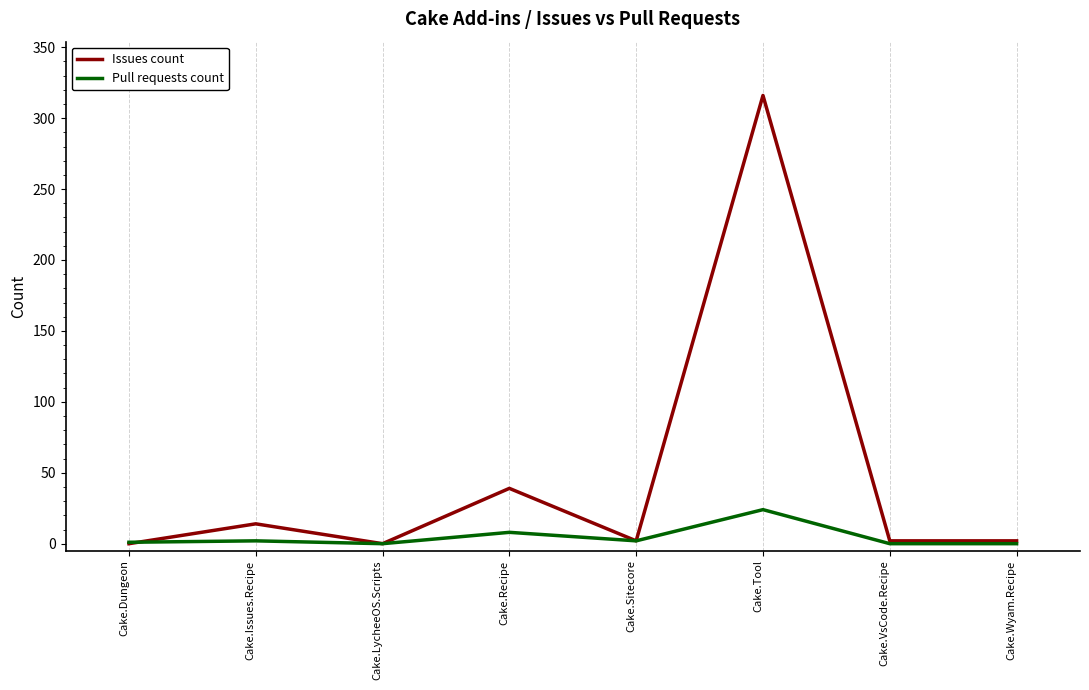

Which series has the largest total across all categories?

Issues count